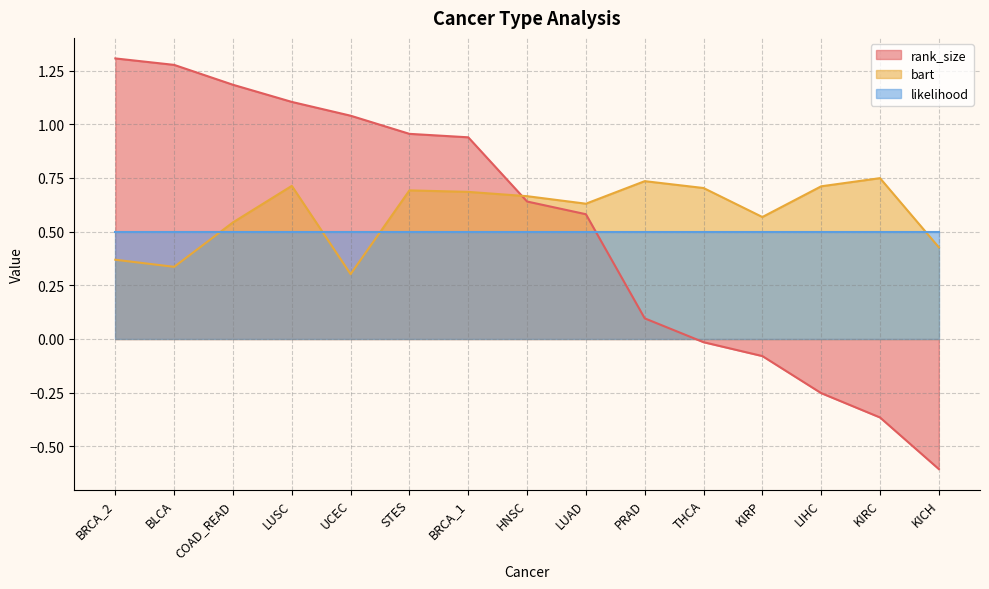

Does the chart display data point markers on the line(s)?

No